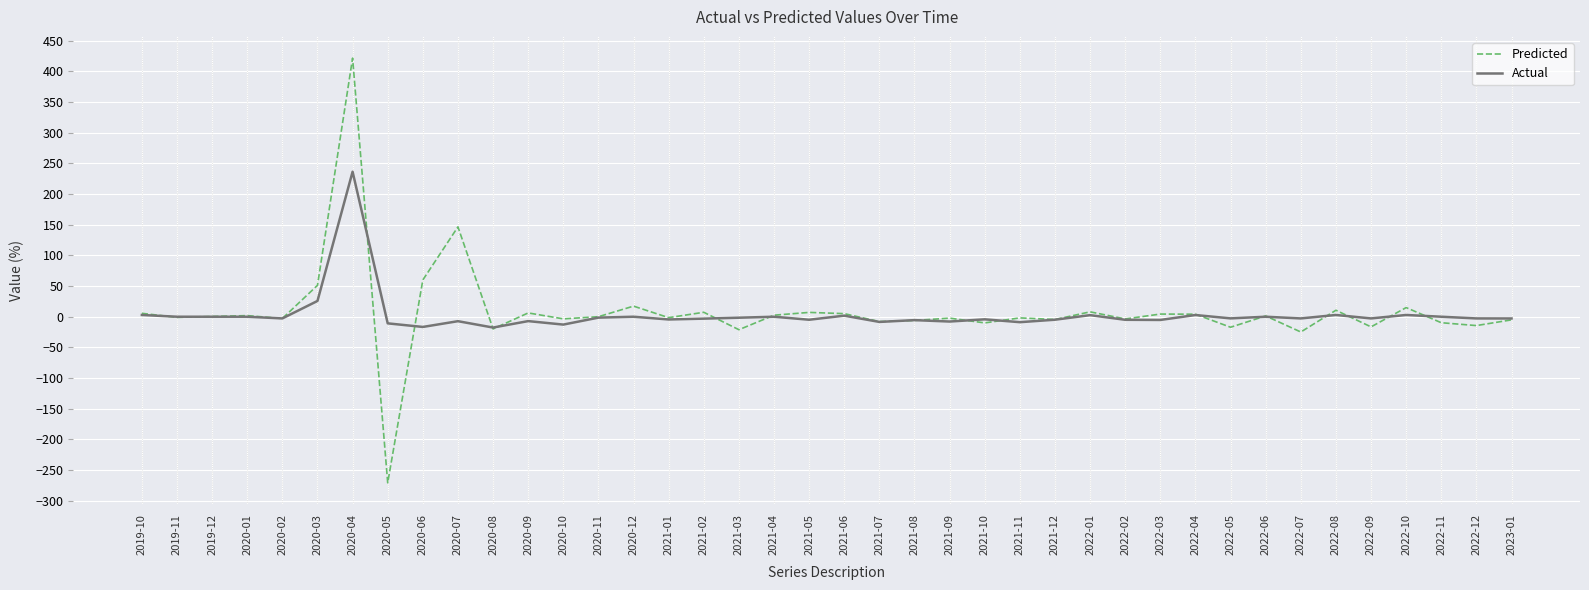

At which label does Predicted first exceed 0?

2019-10